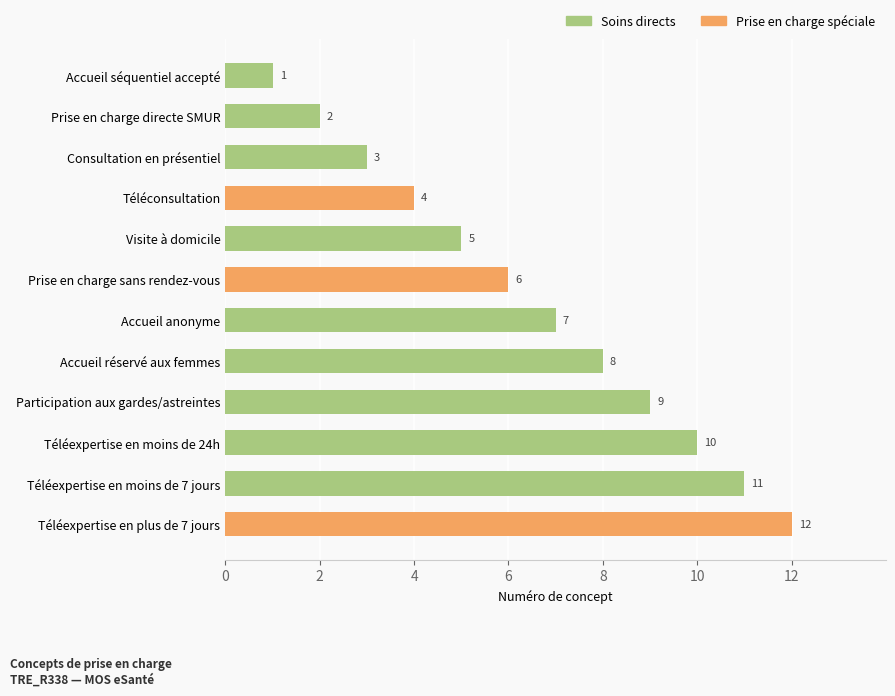

What is the maximum value shown in the chart?

12